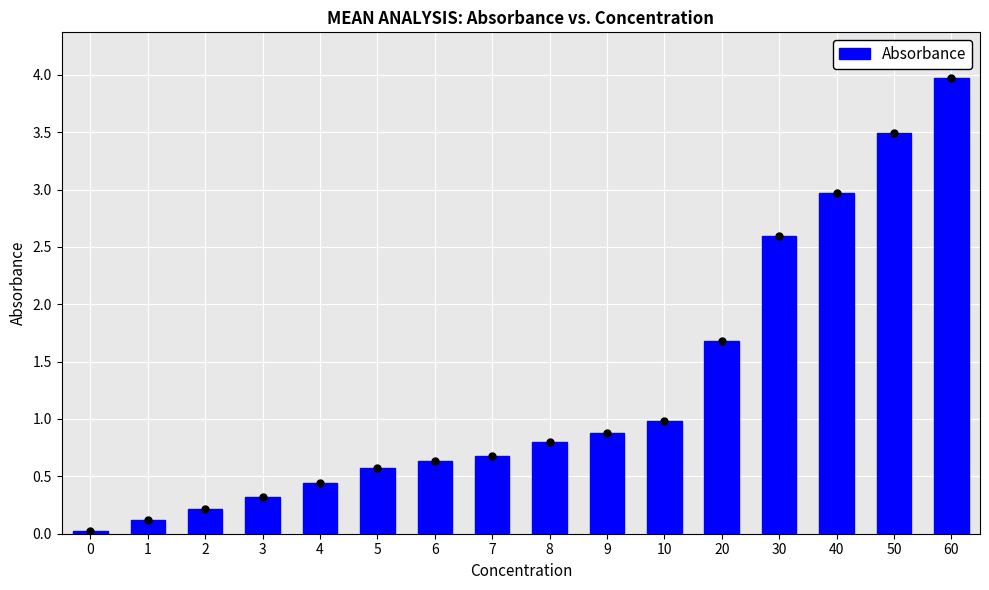

What is the difference between the maximum and minimum values?

3.9